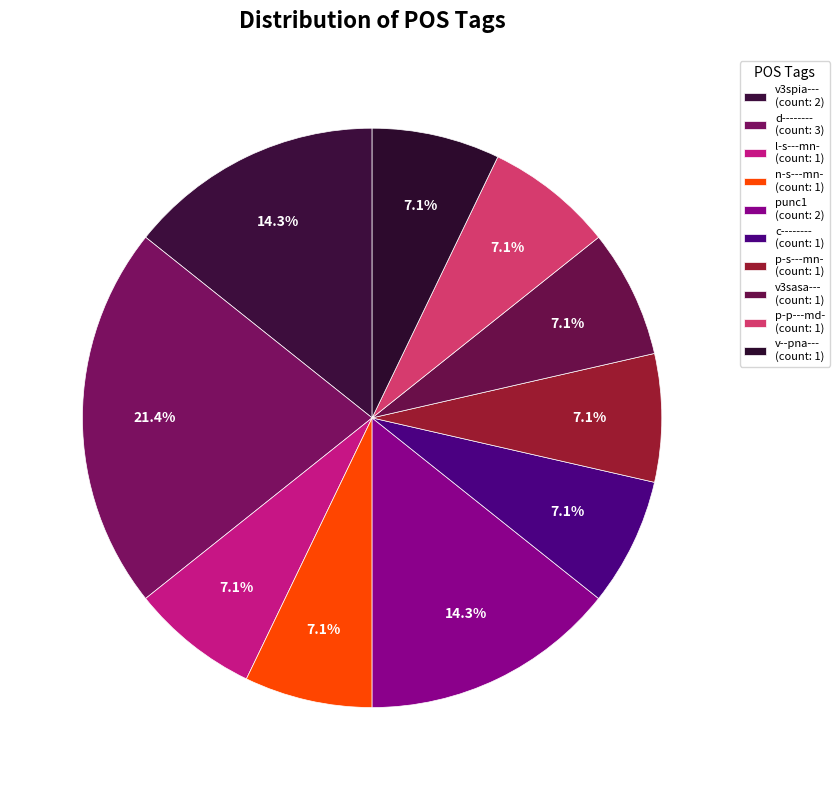

Does p-p---md- account for over 50% of the chart?

No